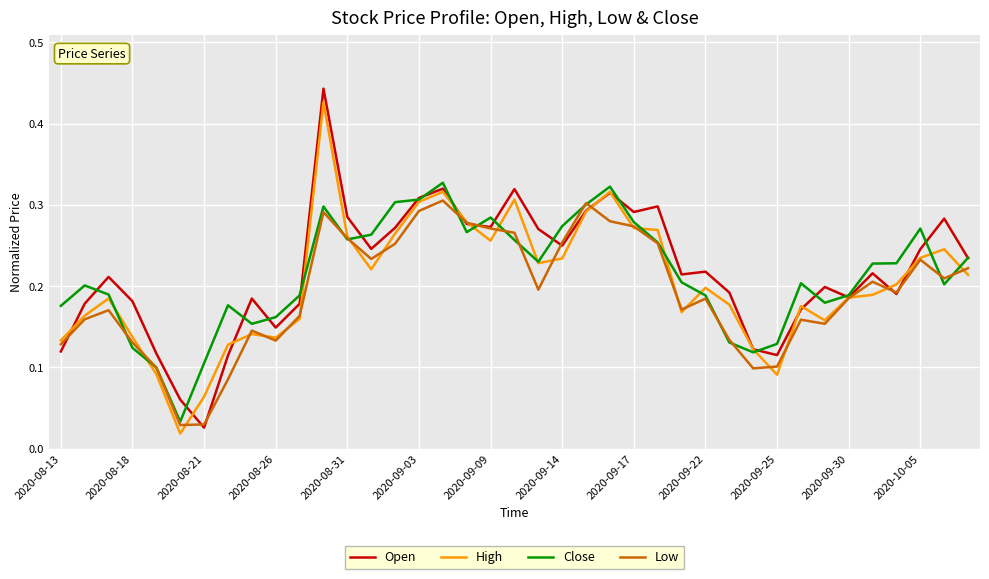

What are all the series names shown in the legend?

Open, High, Close, Low